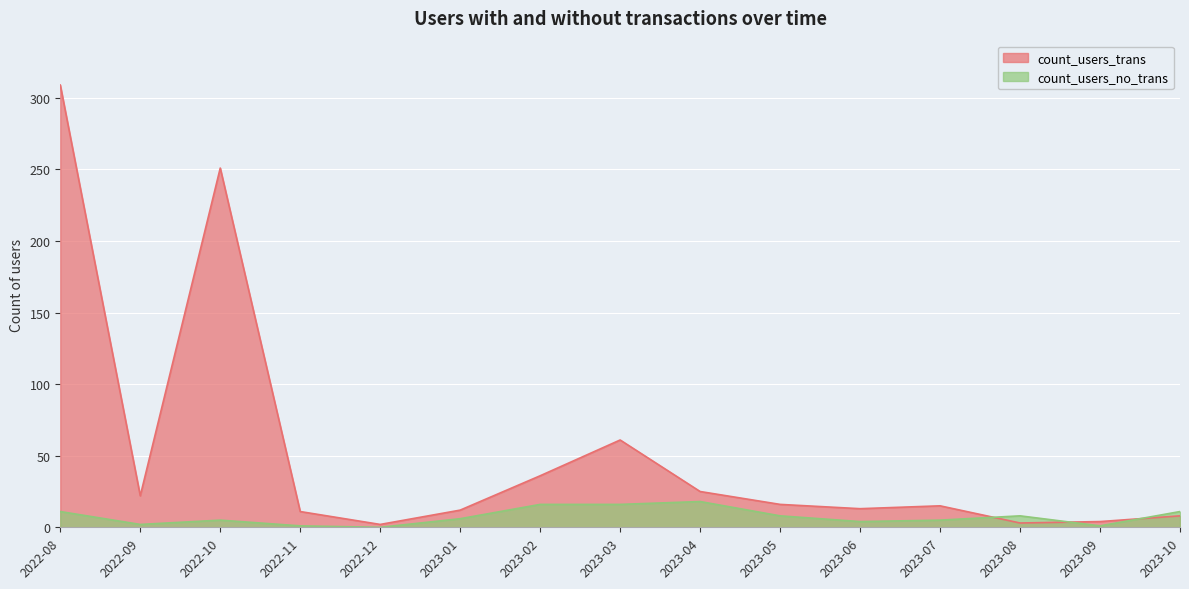

What position from the right is 2022-09?

14